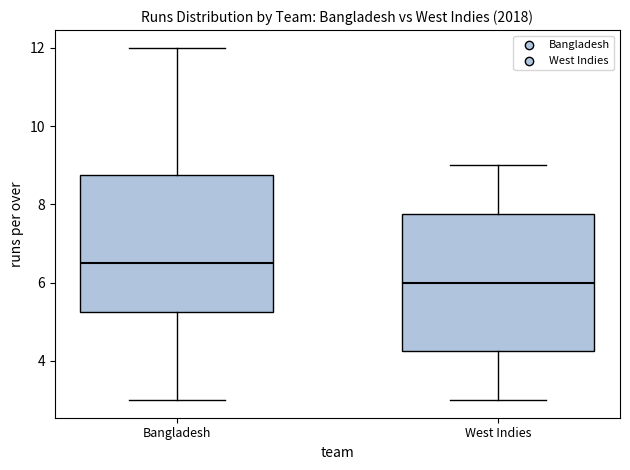

Which box has the lowest median line?

West Indies